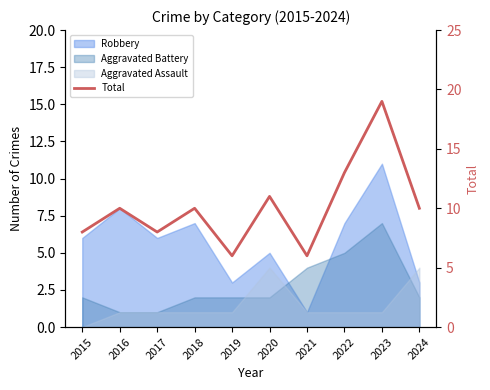

The chart shows a value of 19 at 2023. True or false?

True